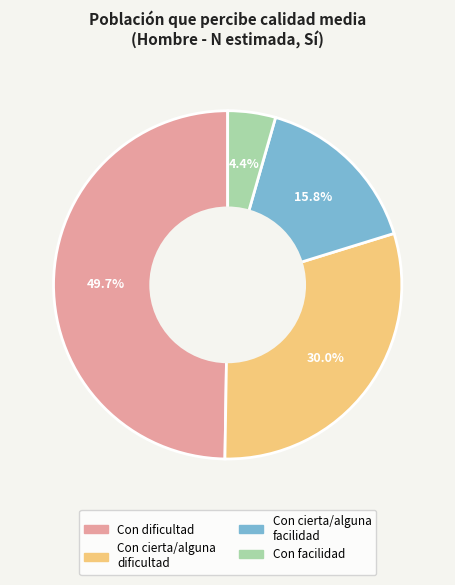

Is there any slice that represents more than half of the pie?

No